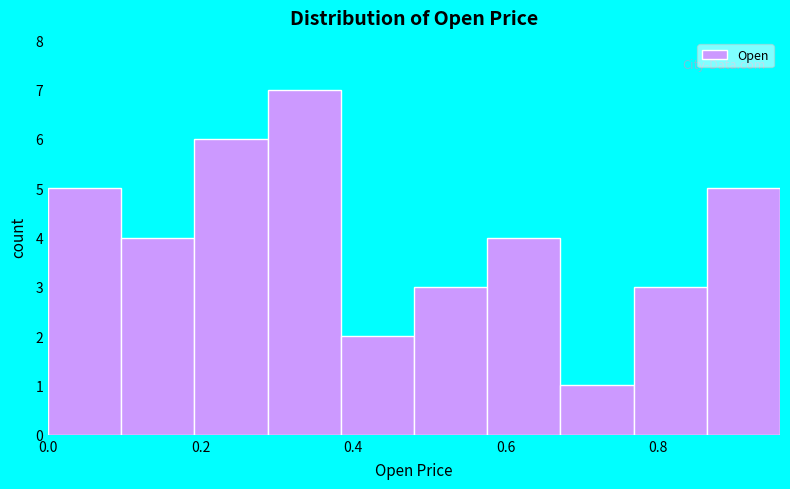

Reading left to right, list every bar in this chart as the range it spans on the x-axis followed by its height. Neither the bar edges nor the heights are printed on the chart, so give them approximately, as read against the axes.

0.00 to 0.10: 5
0.10 to 0.20: 4
0.20 to 0.28: 6
0.28 to 0.38: 7
0.38 to 0.48: 2
0.48 to 0.58: 3
0.58 to 0.68: 4
0.68 to 0.76: 1
0.76 to 0.86: 3
0.86 to 0.96: 5